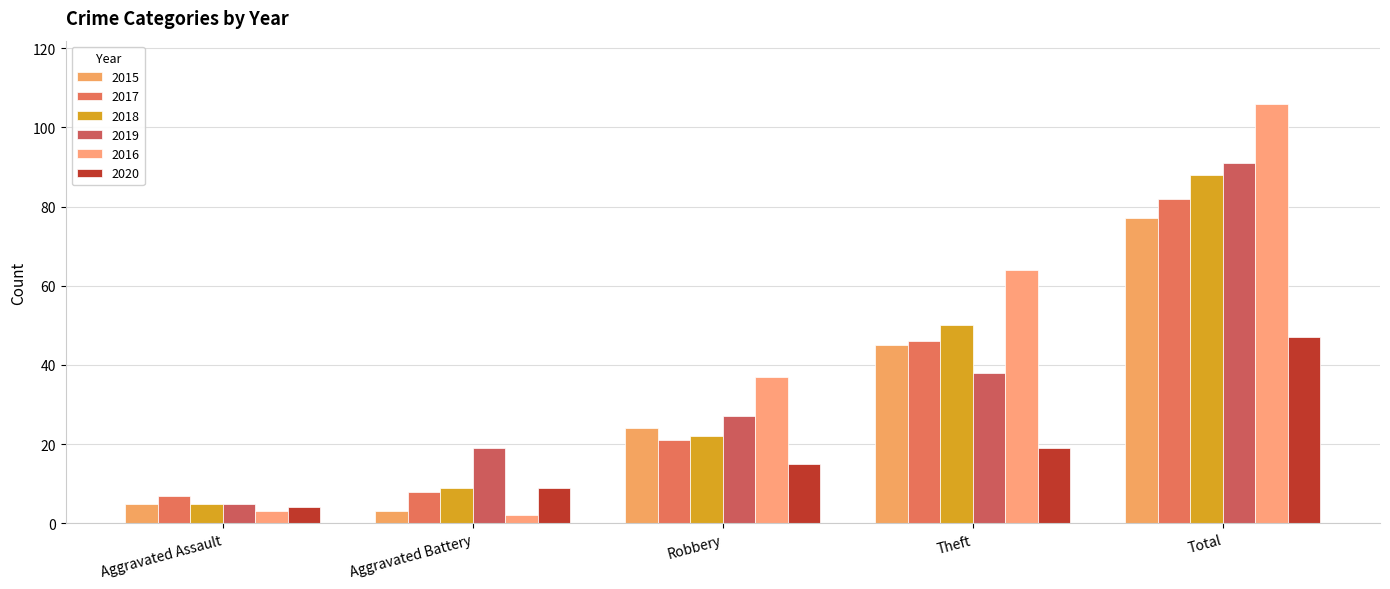

Reading right to left, transcribe all the data shown in this chart.

2015: Total=77	Theft=45	Robbery=24	Aggravated Battery=3	Aggravated Assault=5
2017: Total=82	Theft=46	Robbery=21	Aggravated Battery=8	Aggravated Assault=7
2018: Total=88	Theft=50	Robbery=22	Aggravated Battery=9	Aggravated Assault=5
2019: Total=91	Theft=38	Robbery=27	Aggravated Battery=19	Aggravated Assault=5
2016: Total=106	Theft=64	Robbery=37	Aggravated Battery=2	Aggravated Assault=3
2020: Total=47	Theft=19	Robbery=15	Aggravated Battery=9	Aggravated Assault=4